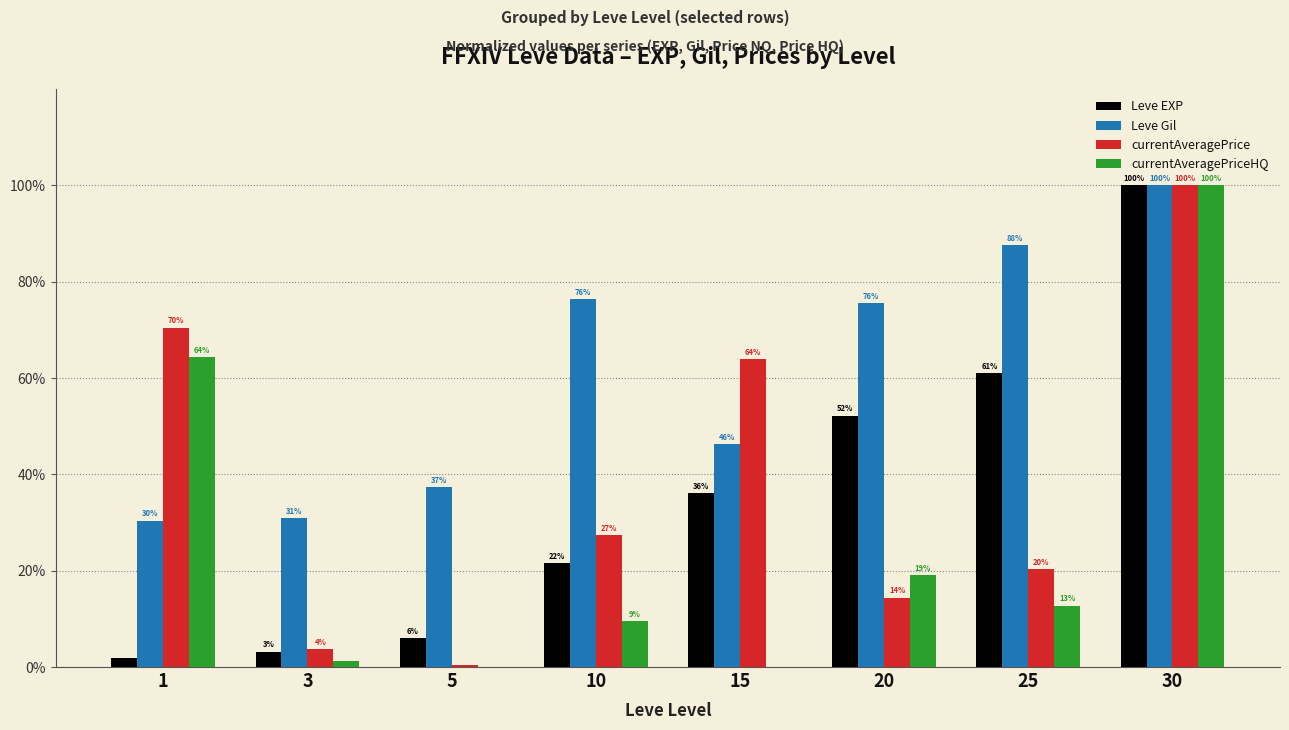

Where is Leve EXP nearest to the value 50?

20